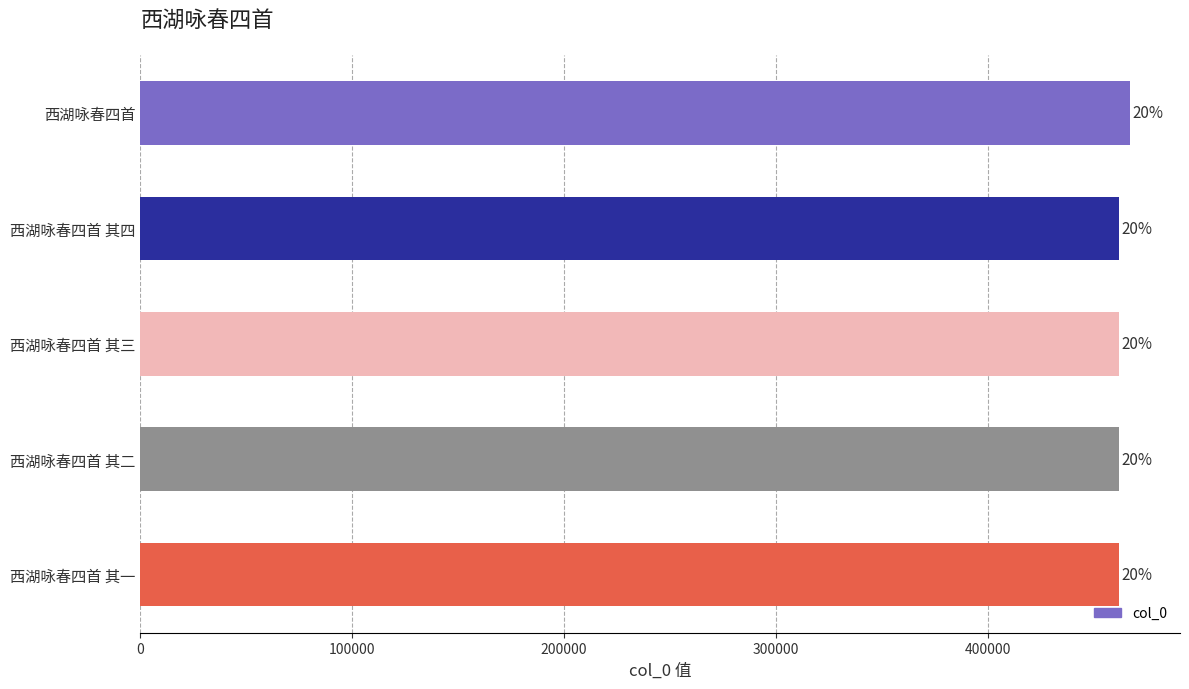

Does the chart contain stacked bars?

No